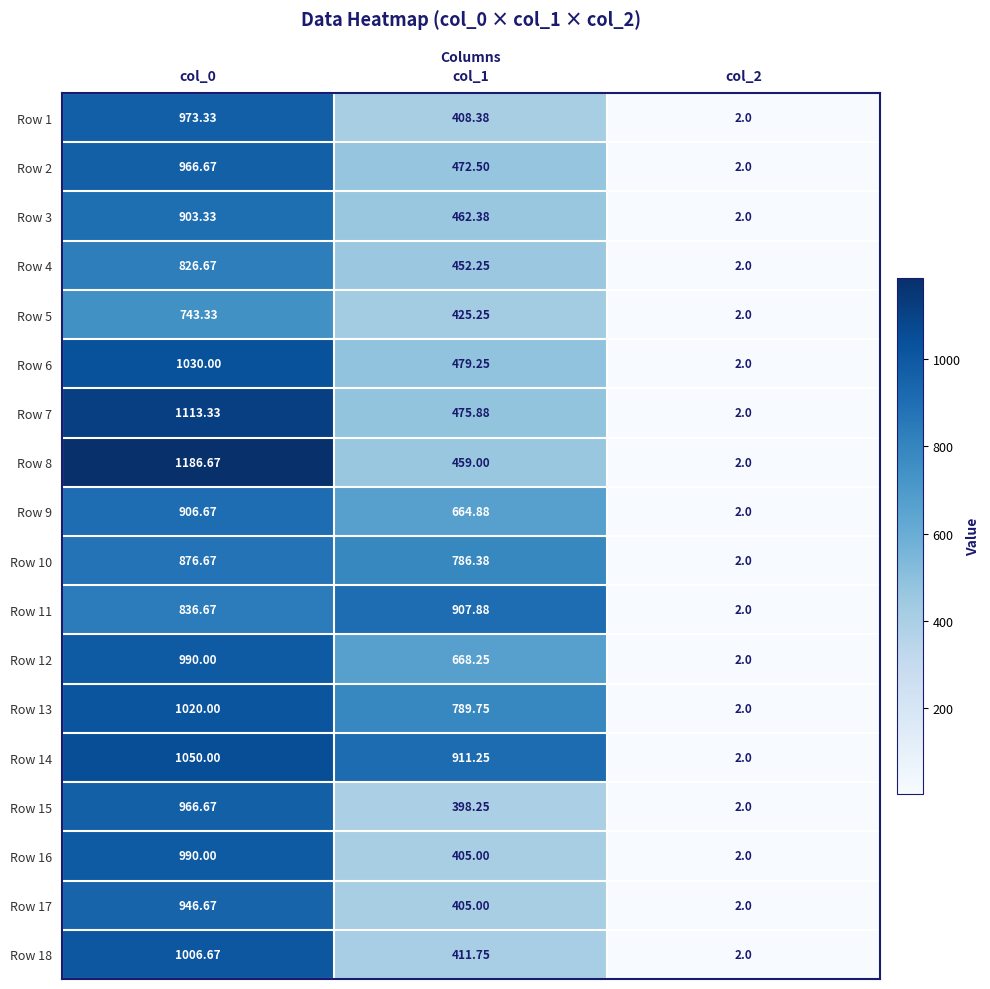

What is the smallest value displayed?

2.0